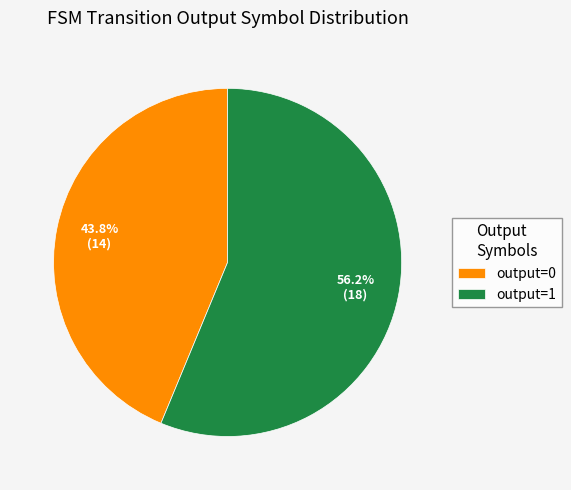

Rank the categories by value from lowest to highest.

output=0, output=1